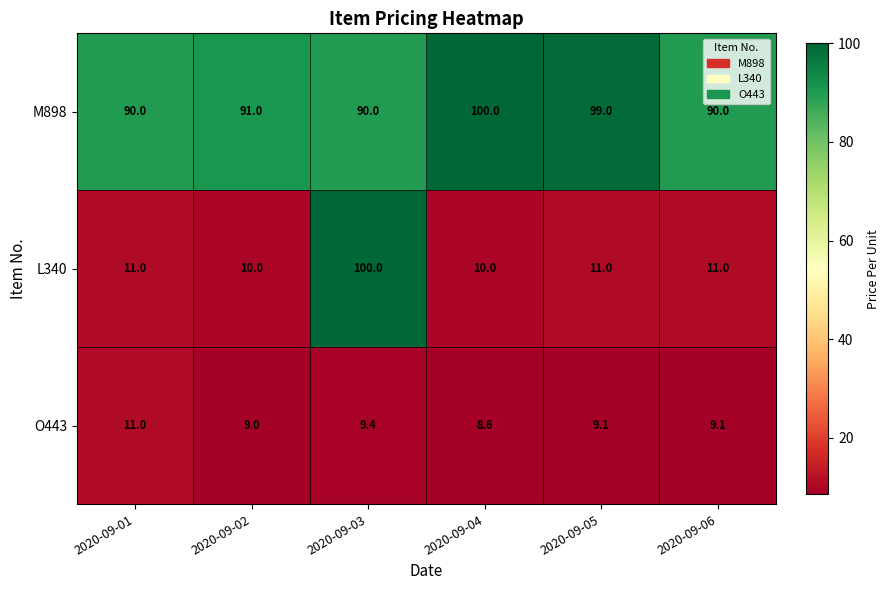

What is the difference between the maximum and minimum values in the L340 series?

90.0